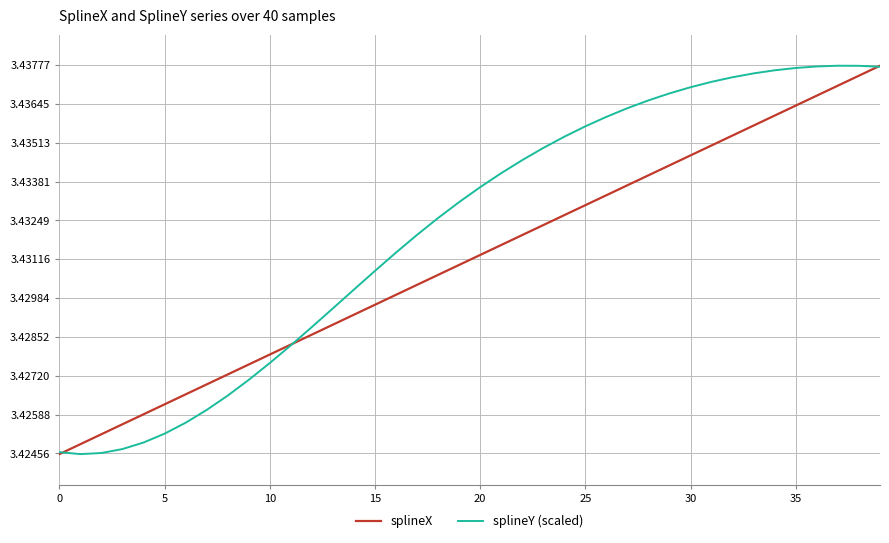

Rank the series by their average value, from highest to lowest.

splineY (scaled), splineX